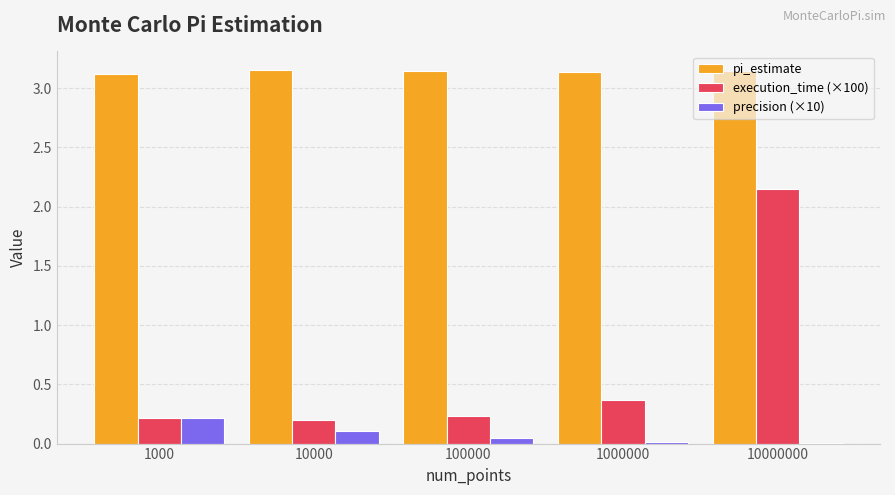

The execution_time (×100) series shows 0.0 at 10000. True or false?

False